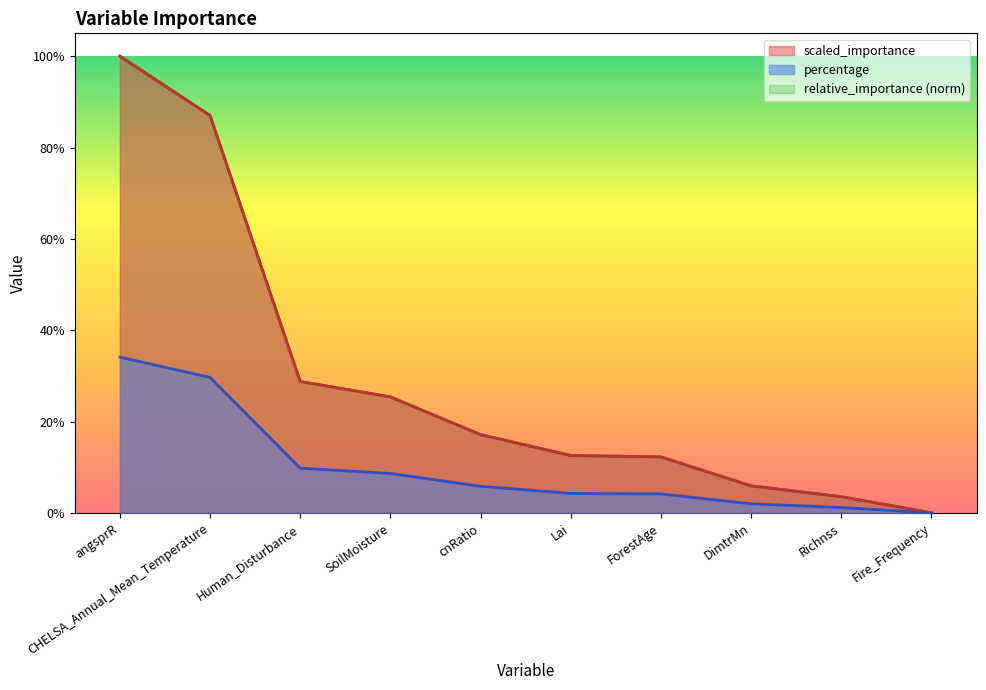

What is the label of the 3rd point from the left?

Human_Disturbance